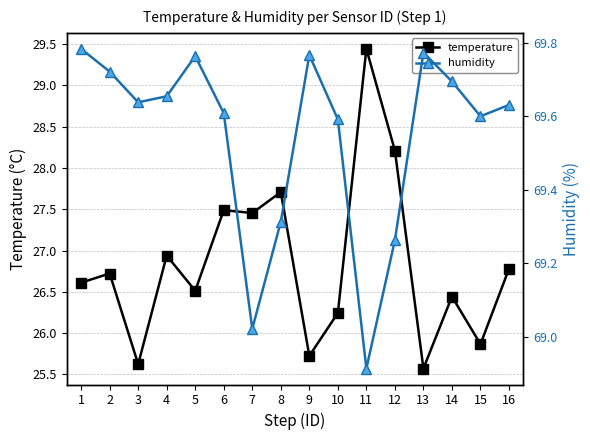

Rank the series by their average value, from highest to lowest.

humidity, temperature